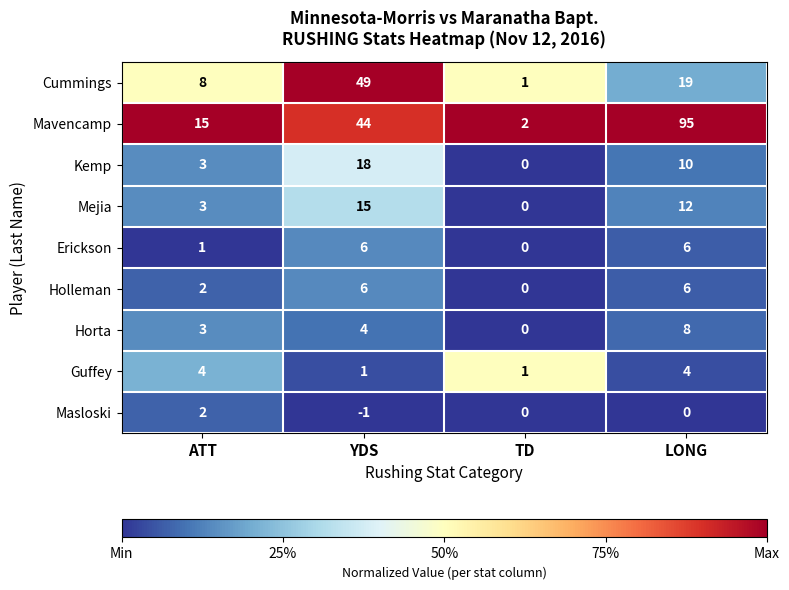

At how many categories does at least one series exceed 0?

4